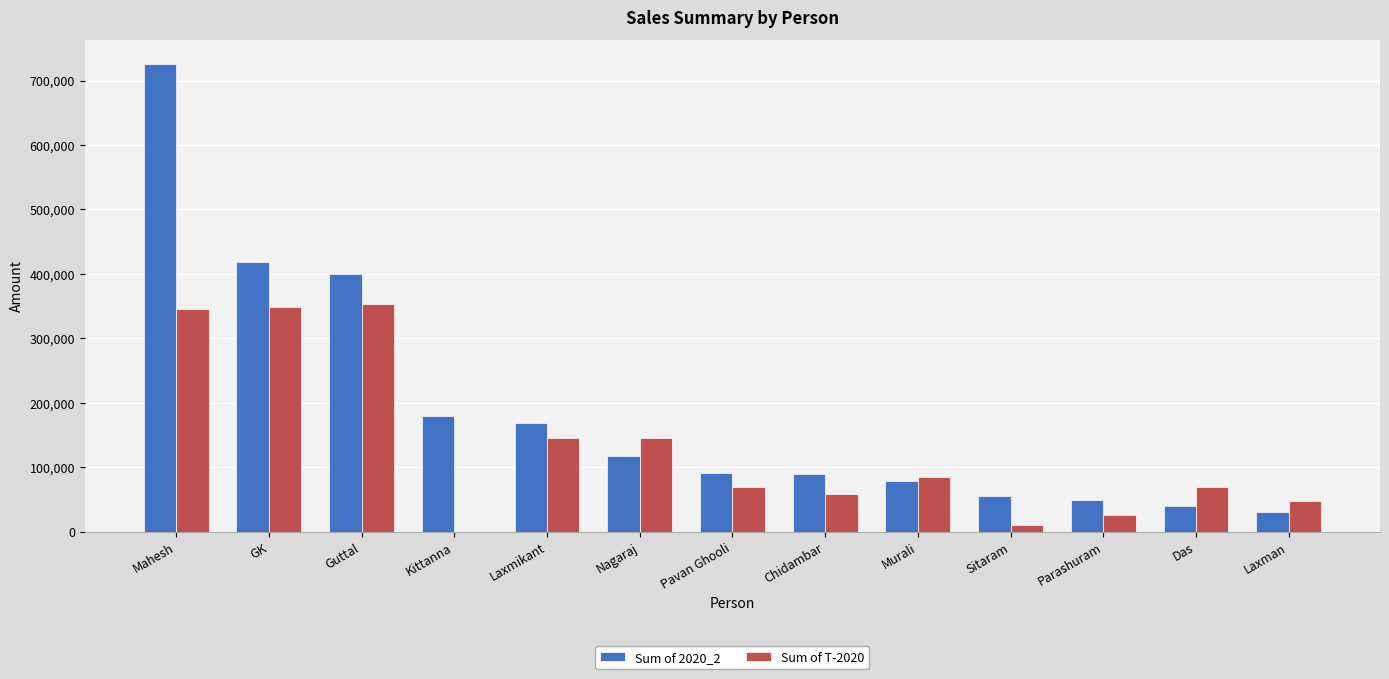

What is the total value across all series at Pavan Ghooli?

160111.0